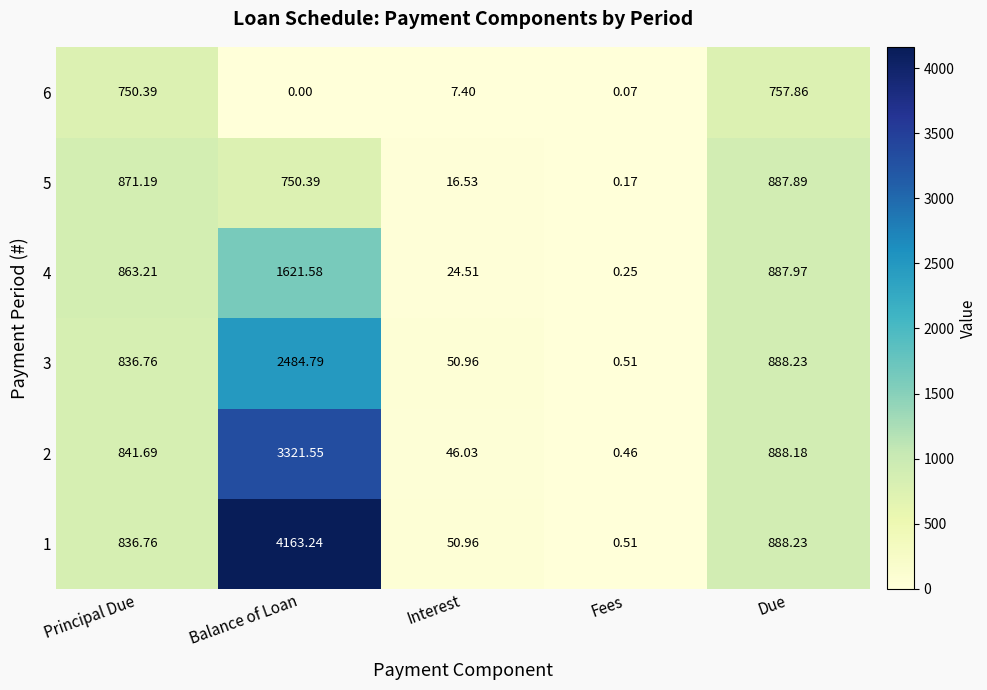

Which series has the widest spread of values?

1